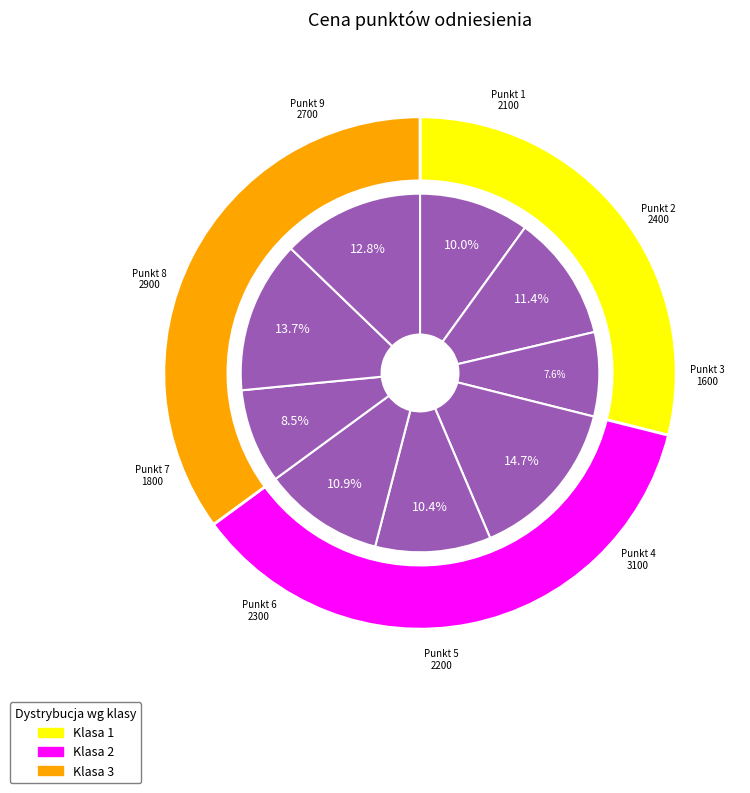

To the nearest percent, what is the difference between the largest and smallest slice percentages?

7%